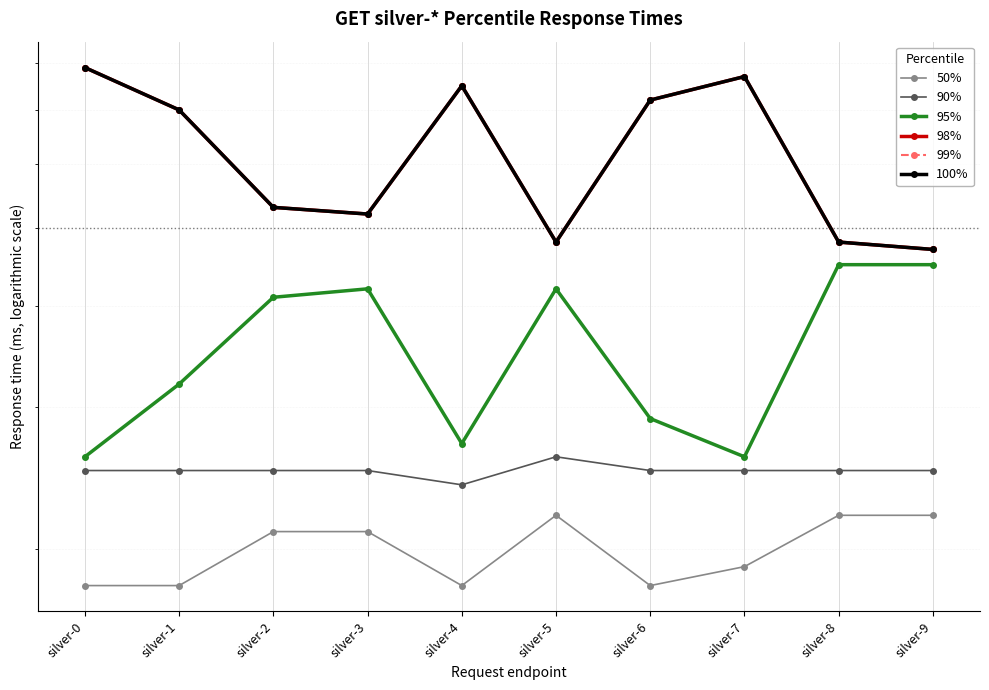

The value of 50% at silver-7 is 1042. True or false?

False